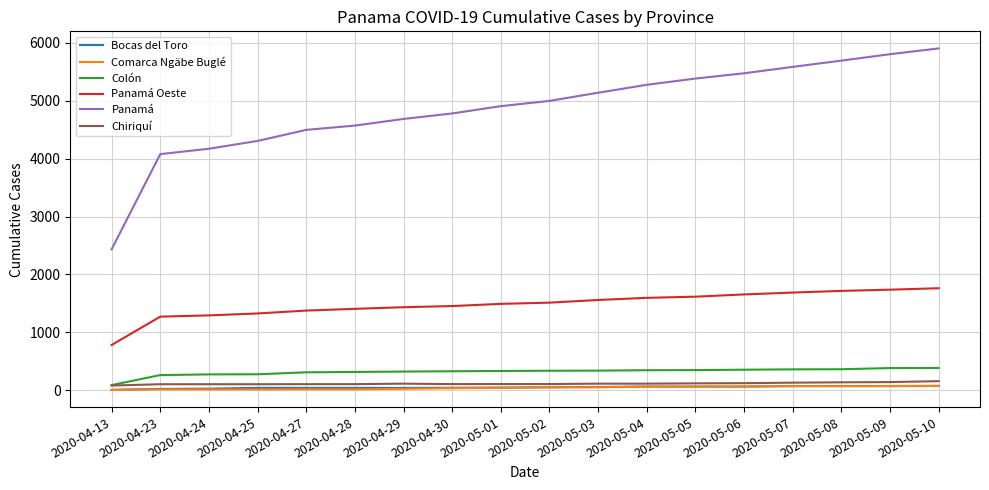

The value of Colón at 2020-04-27 is 308. True or false?

True